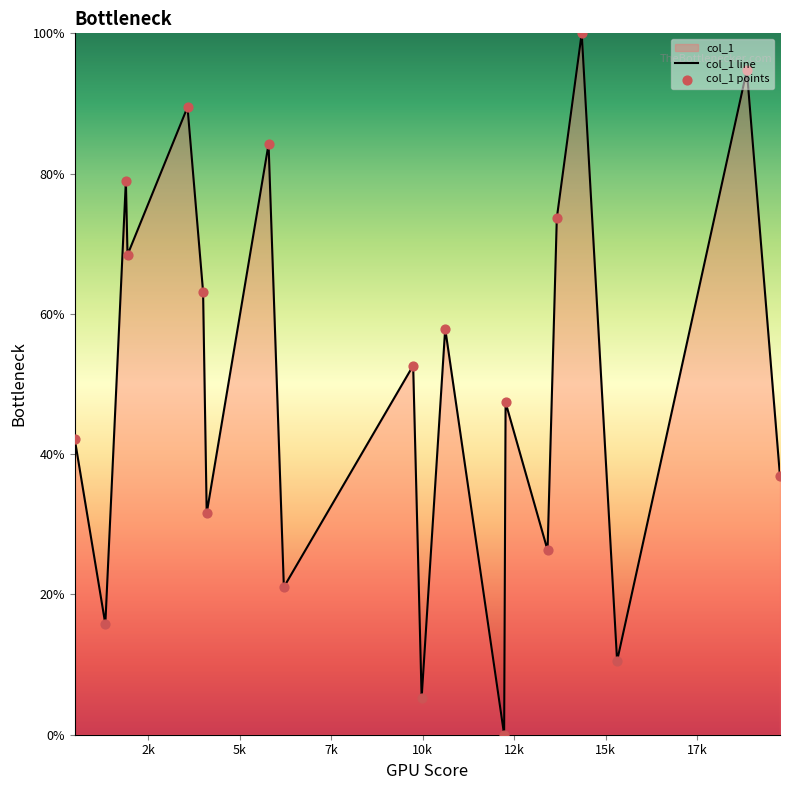

Which series has the largest total across all categories?

col_1 line